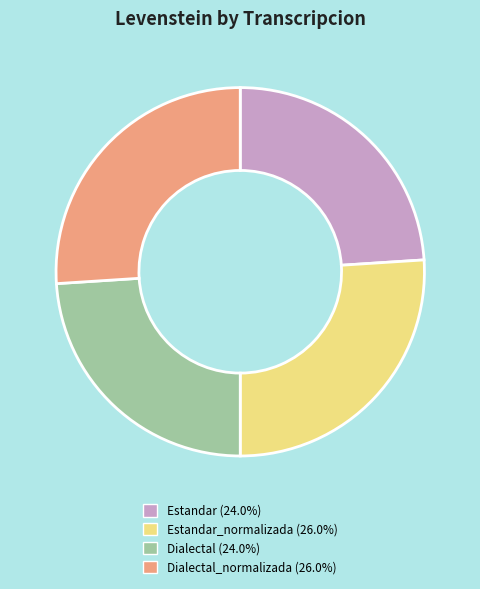

Does any single category account for the majority?

No